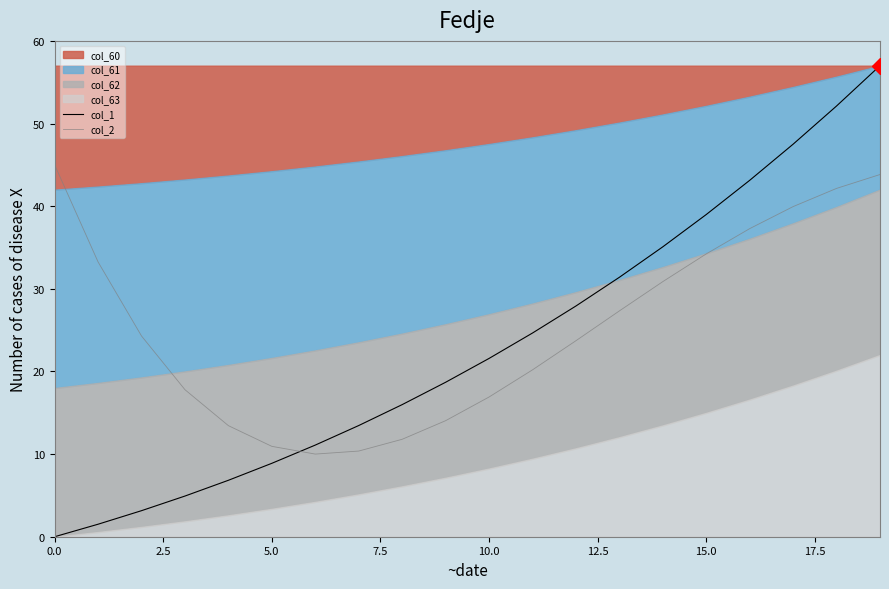

What is the maximum value shown in the chart?

57.0